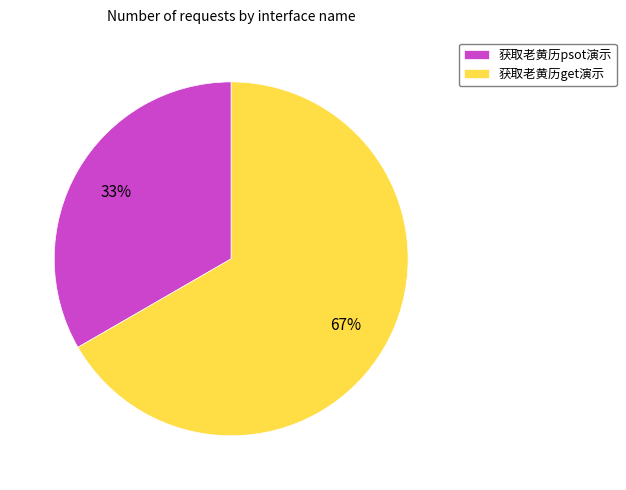

Which has a higher value, 获取老黄历psot演示 or 获取老黄历get演示?

获取老黄历get演示